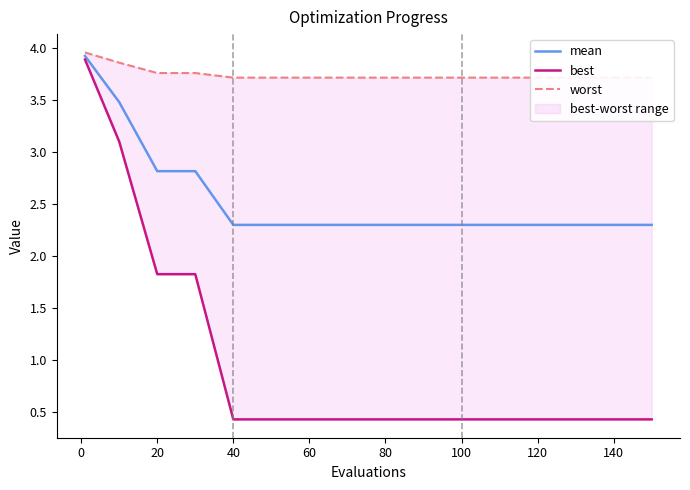

Is this an area chart (filled region under the line)?

No